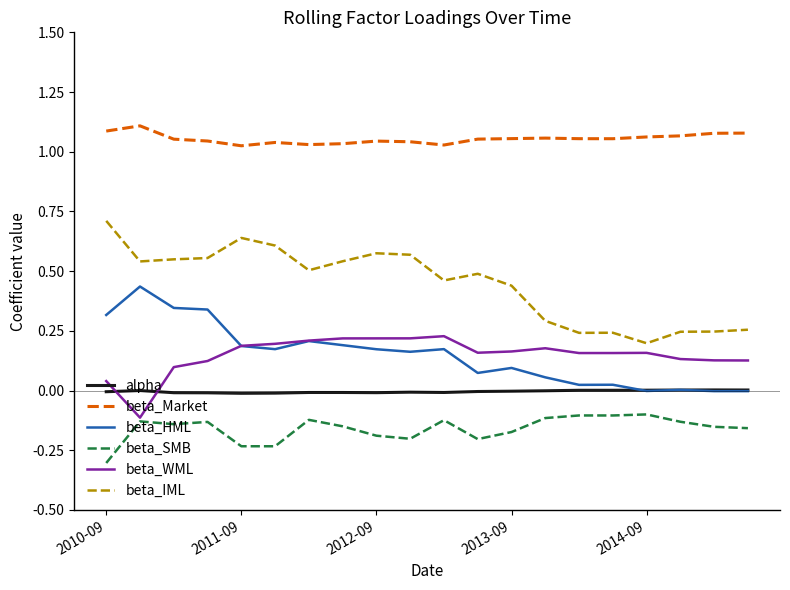

In beta_IML, how many points are higher than both neighbors (excluding endpoints)?

4